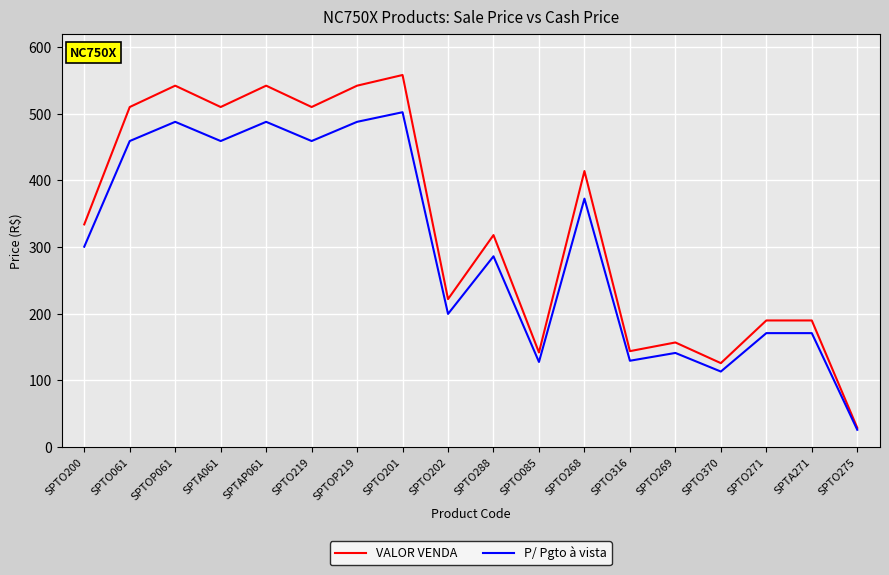

At which category is the sum across all series the highest?

SPTO201